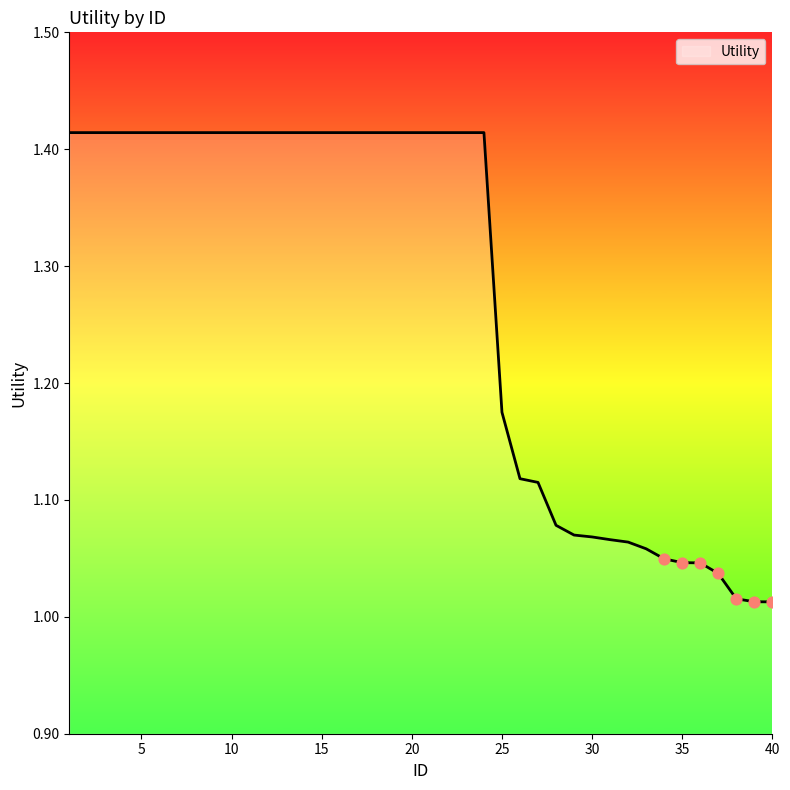

What is the difference between the maximum and minimum values?

0.4